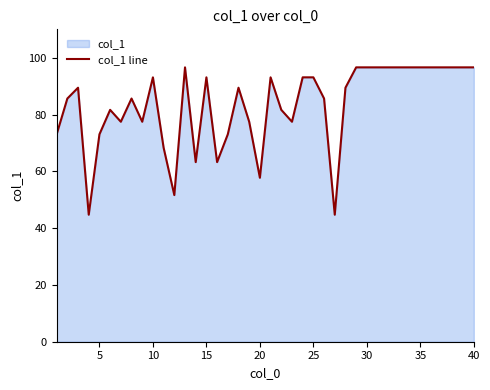

The chart shows a value of 93.1 at 15. True or false?

True